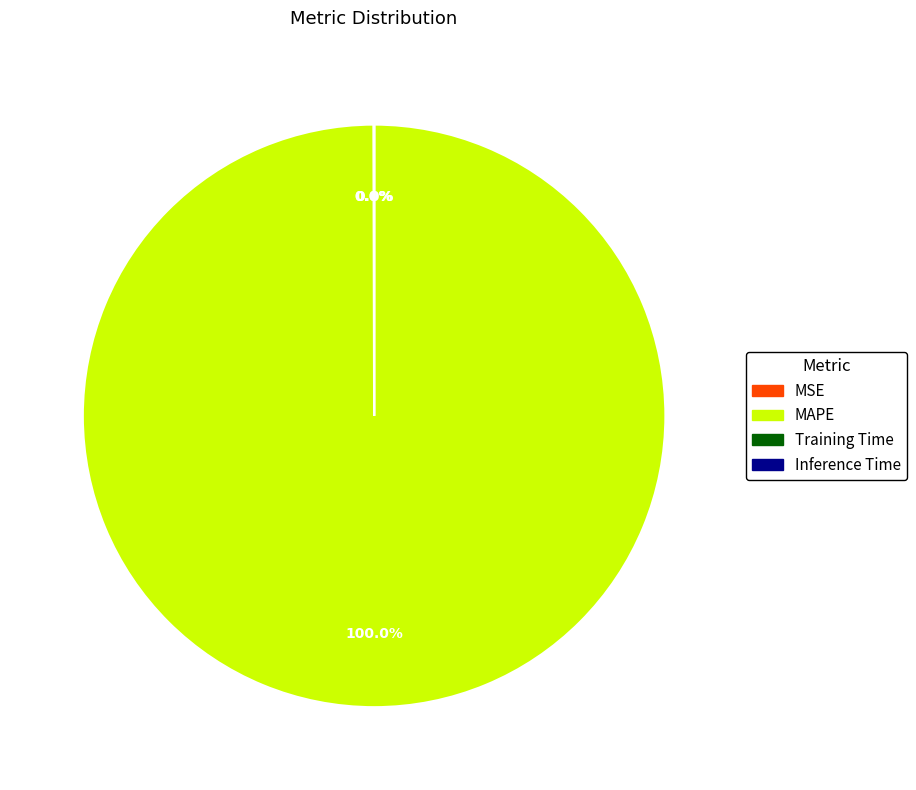

Is MAPE the majority of the pie?

Yes